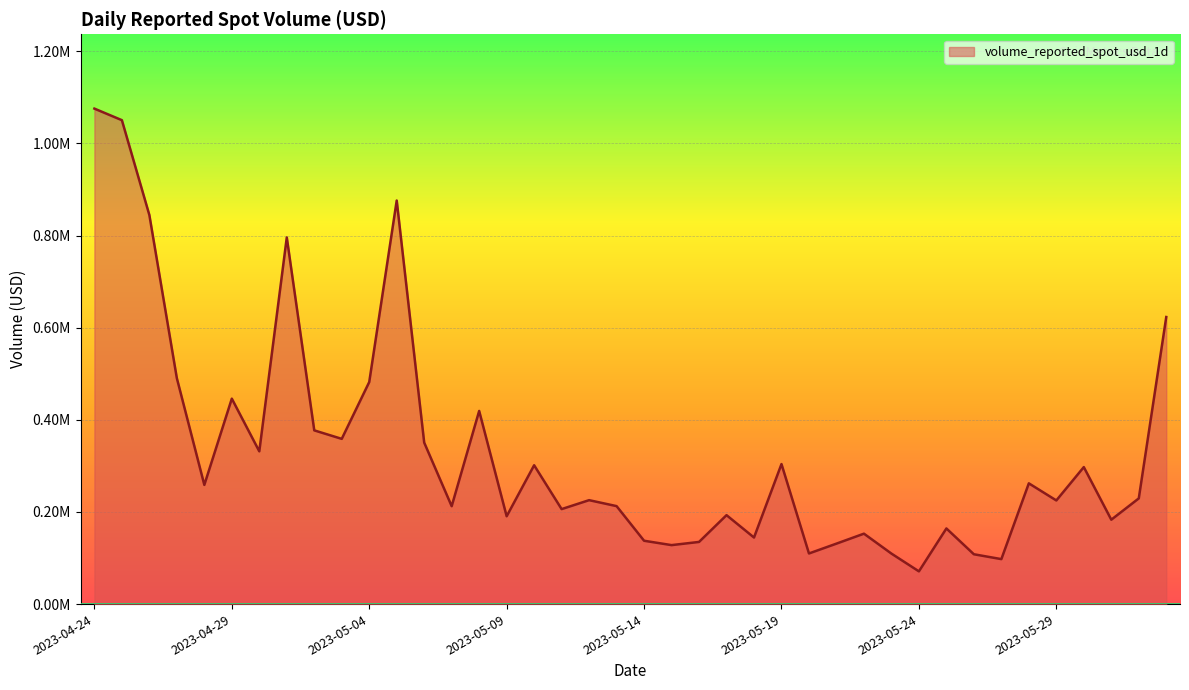

Does the chart display data point markers on the line(s)?

No